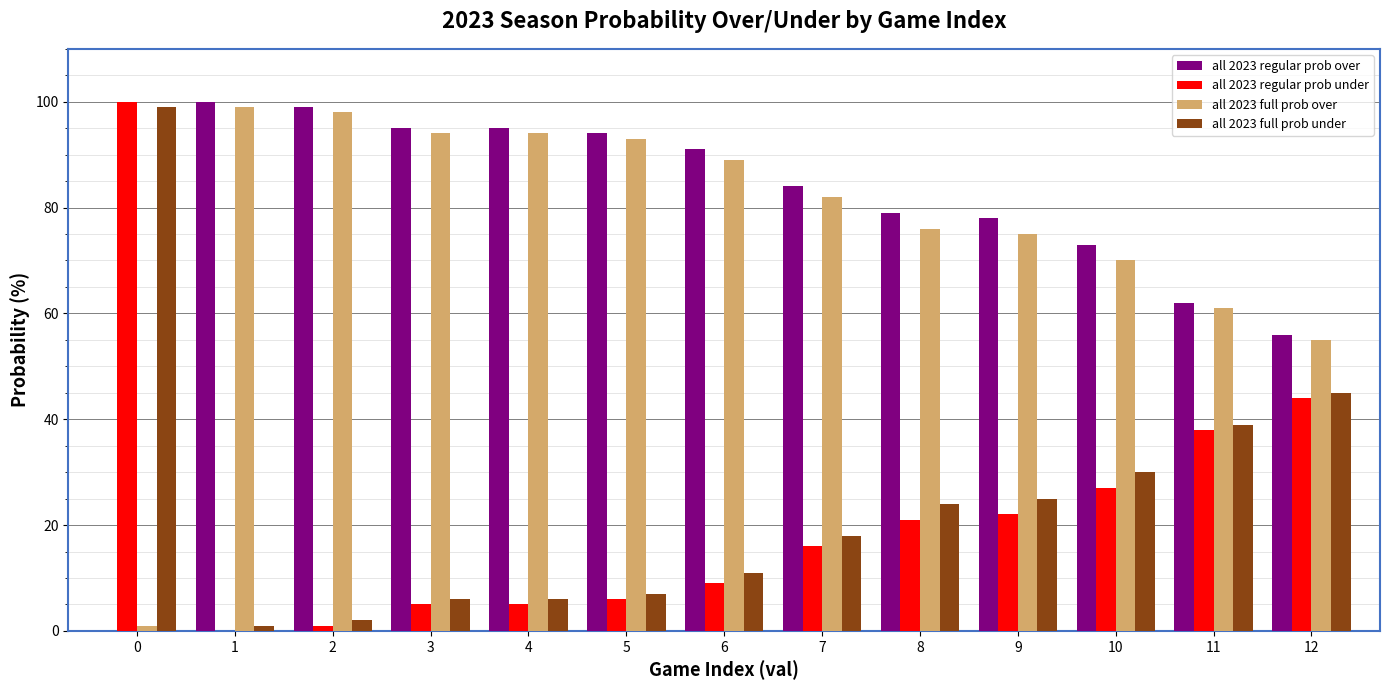

Reading right to left, transcribe all the data shown in this chart.

all 2023 regular prob over: 56	62	73	78	79	84	91	94	95	95	99	100	0
all 2023 regular prob under: 44	38	27	22	21	16	9	6	5	5	1	0	100
all 2023 full prob over: 55	61	70	75	76	82	89	93	94	94	98	99	1
all 2023 full prob under: 45	39	30	25	24	18	11	7	6	6	2	1	99